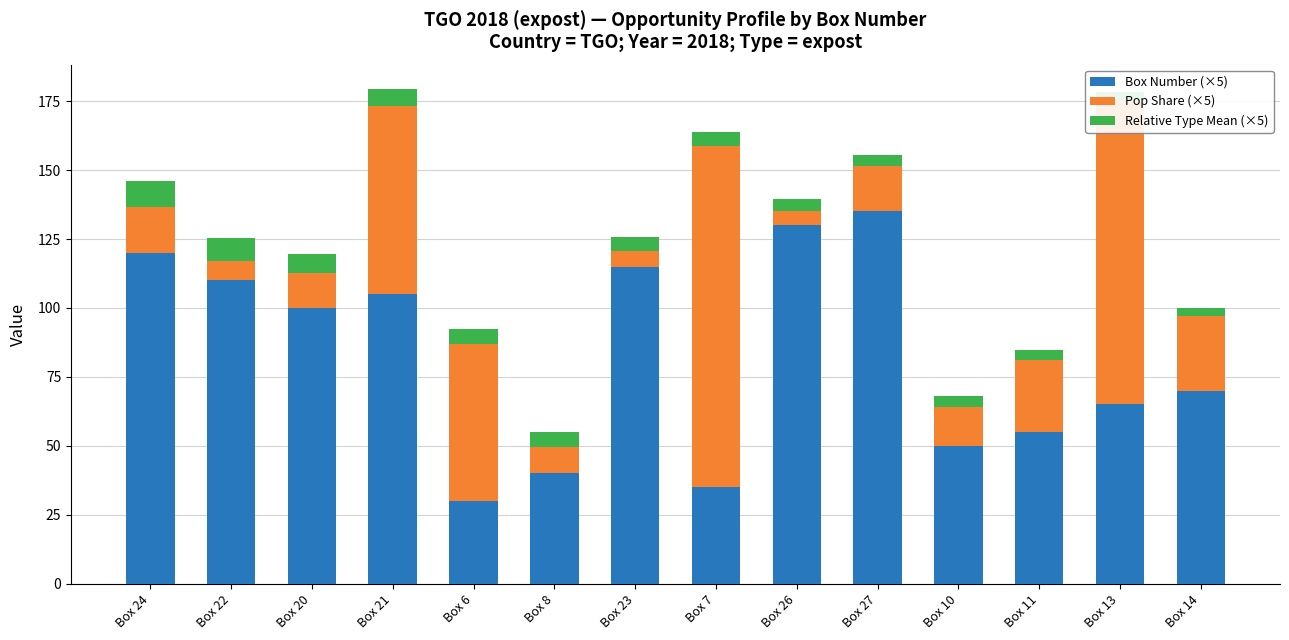

Are the bars horizontal?

No